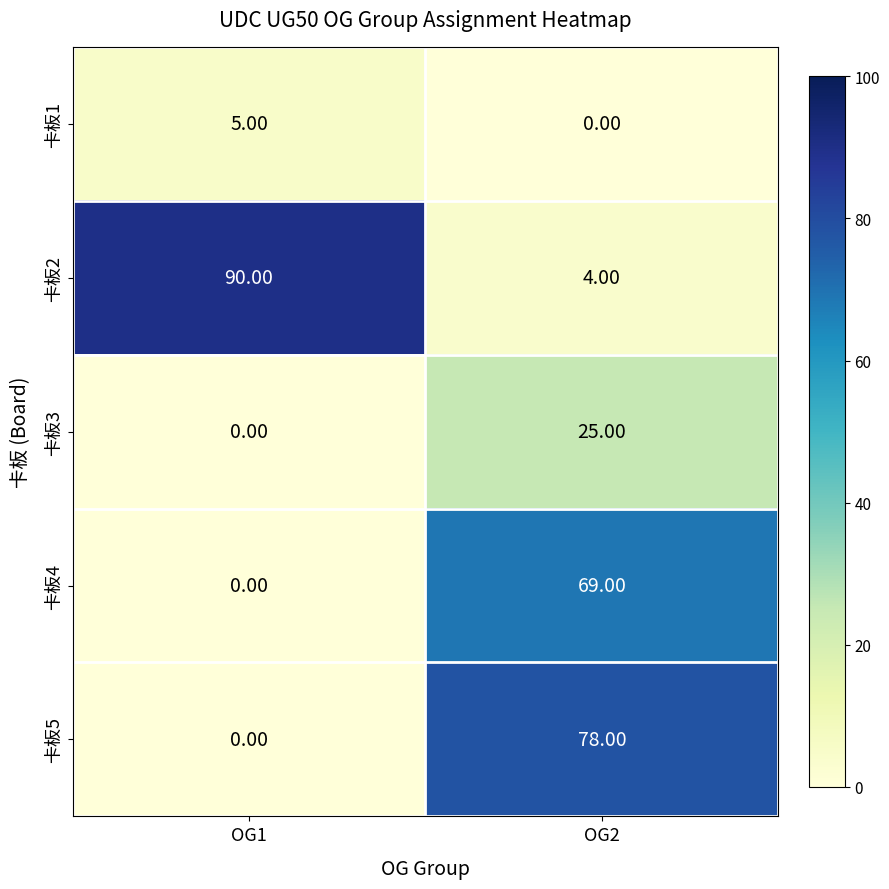

List the series in order of their peak value, lowest first.

卡板1, 卡板3, 卡板4, 卡板5, 卡板2